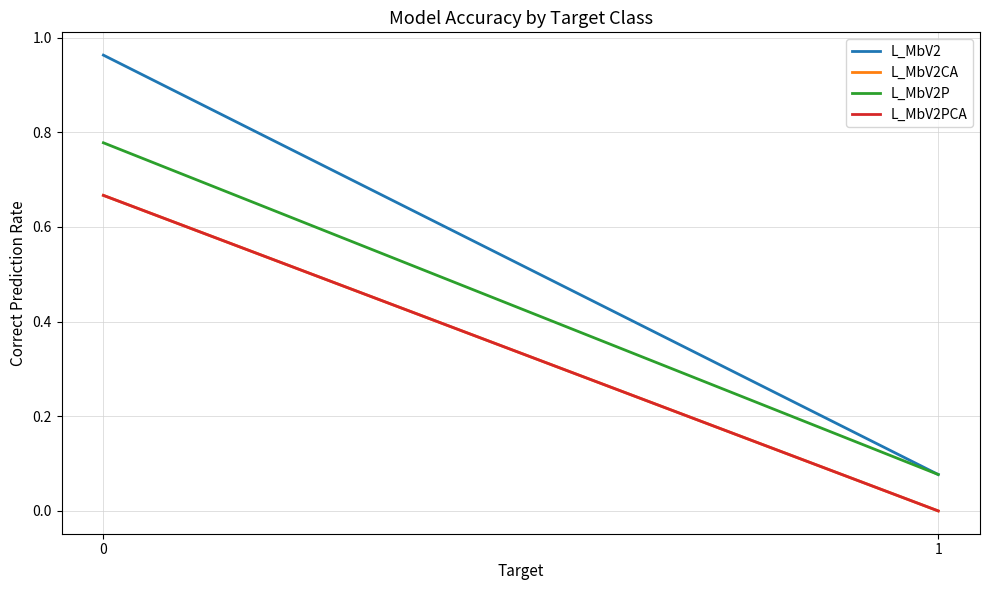

Which series has the largest range (max minus min)?

L_MbV2